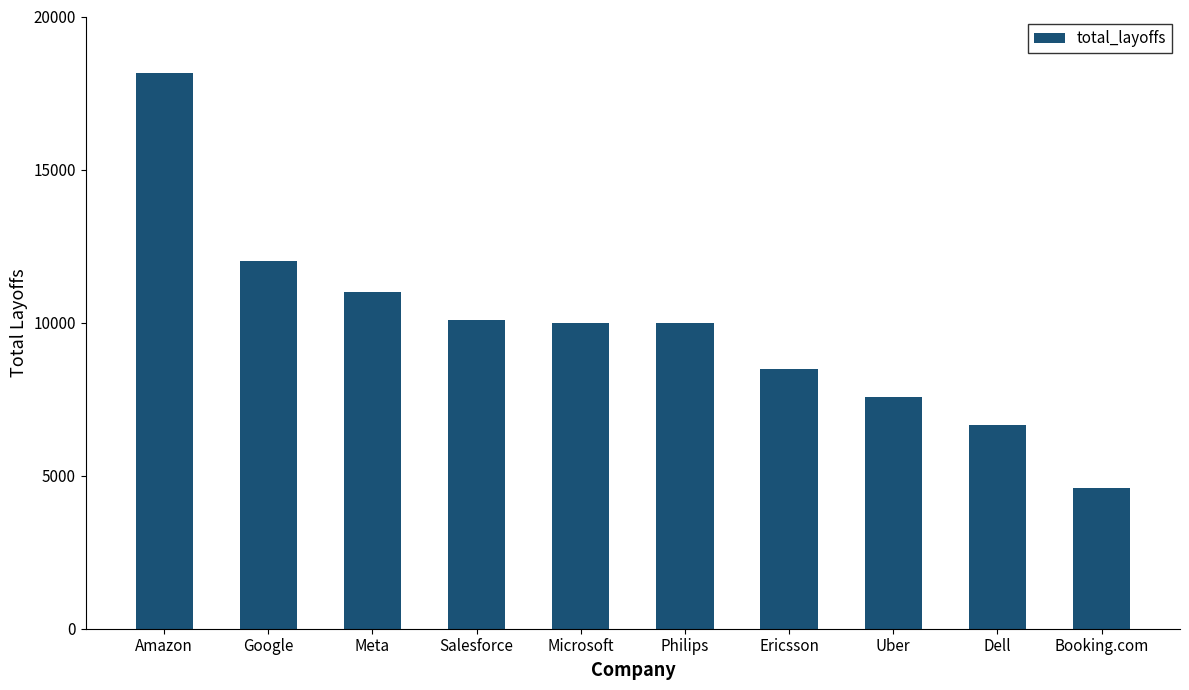

What is the average value?

9858